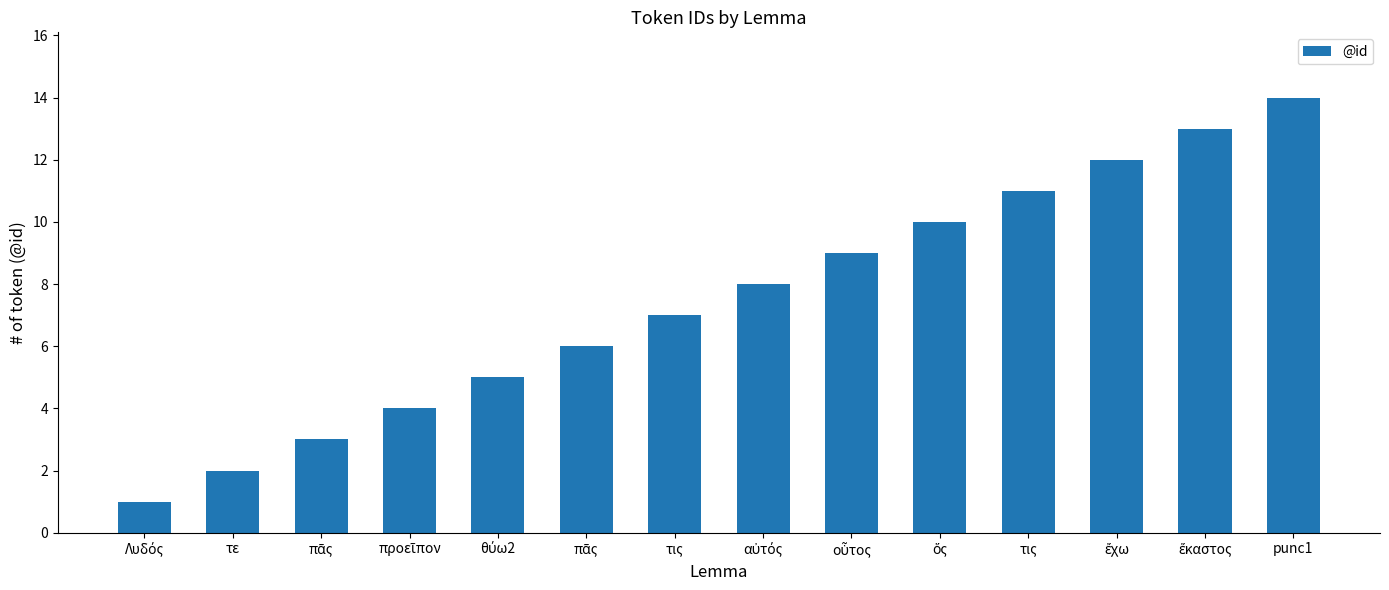

Does the chart contain stacked bars?

No